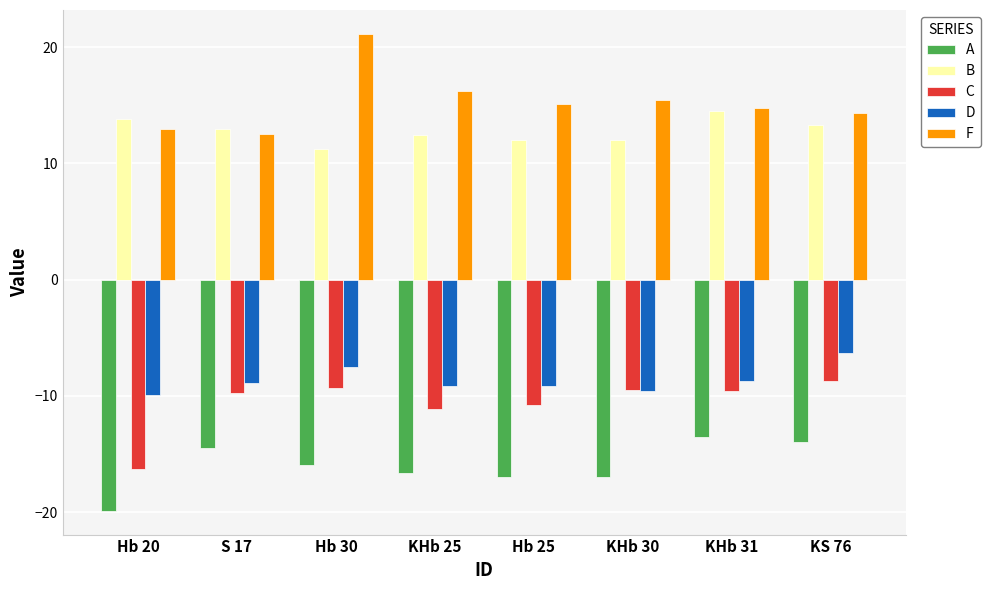

How many bars are there in total?

40